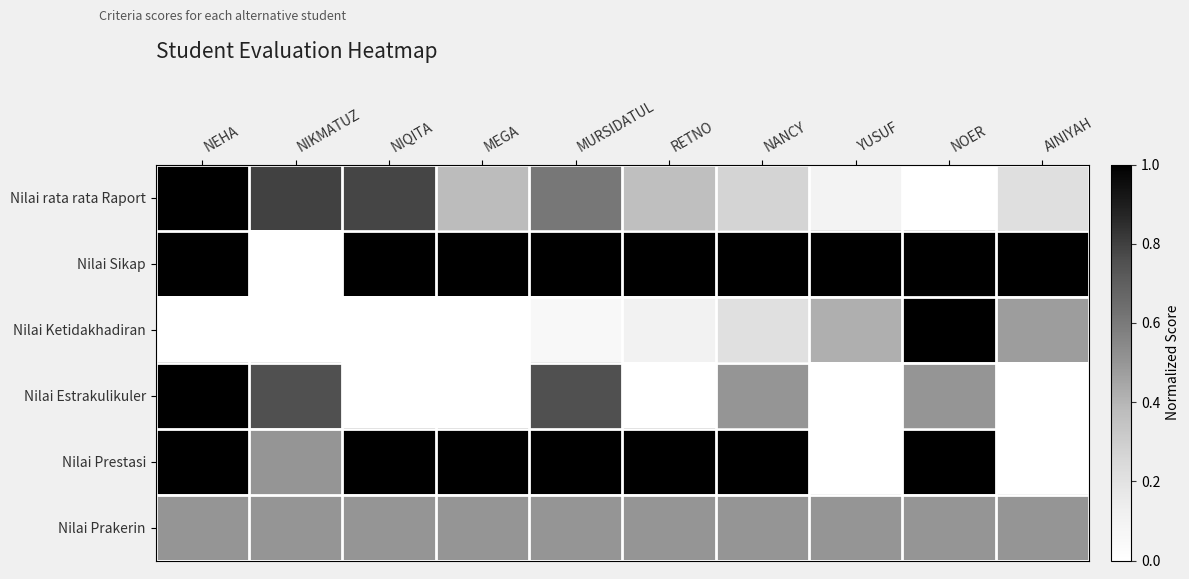

Reading left to right, list all the values displayed in this chart.

Nilai rata rata Raport: NEHA=1.0	NIKMATUZ=0.8	NIQITA=0.8	MEGA=0.4	MURSIDATUL=0.6	RETNO=0.4	NANCY=0.3	YUSUF=0.1	NOER=0.0	AINIYAH=0.2
Nilai Sikap: NEHA=1.0	NIKMATUZ=0.0	NIQITA=1.0	MEGA=1.0	MURSIDATUL=1.0	RETNO=1.0	NANCY=1.0	YUSUF=1.0	NOER=1.0	AINIYAH=1.0
Nilai Ketidakhadiran: NEHA=0.0	NIKMATUZ=0.0	NIQITA=0.0	MEGA=0.0	MURSIDATUL=0.1	RETNO=0.1	NANCY=0.2	YUSUF=0.4	NOER=1.0	AINIYAH=0.5
Nilai Estrakulikuler: NEHA=1.0	NIKMATUZ=0.8	NIQITA=0.0	MEGA=0.0	MURSIDATUL=0.8	RETNO=0.0	NANCY=0.5	YUSUF=0.0	NOER=0.5	AINIYAH=0.0
Nilai Prestasi: NEHA=1.0	NIKMATUZ=0.5	NIQITA=1.0	MEGA=1.0	MURSIDATUL=1.0	RETNO=1.0	NANCY=1.0	YUSUF=0.0	NOER=1.0	AINIYAH=0.0
Nilai Prakerin: NEHA=0.5	NIKMATUZ=0.5	NIQITA=0.5	MEGA=0.5	MURSIDATUL=0.5	RETNO=0.5	NANCY=0.5	YUSUF=0.5	NOER=0.5	AINIYAH=0.5